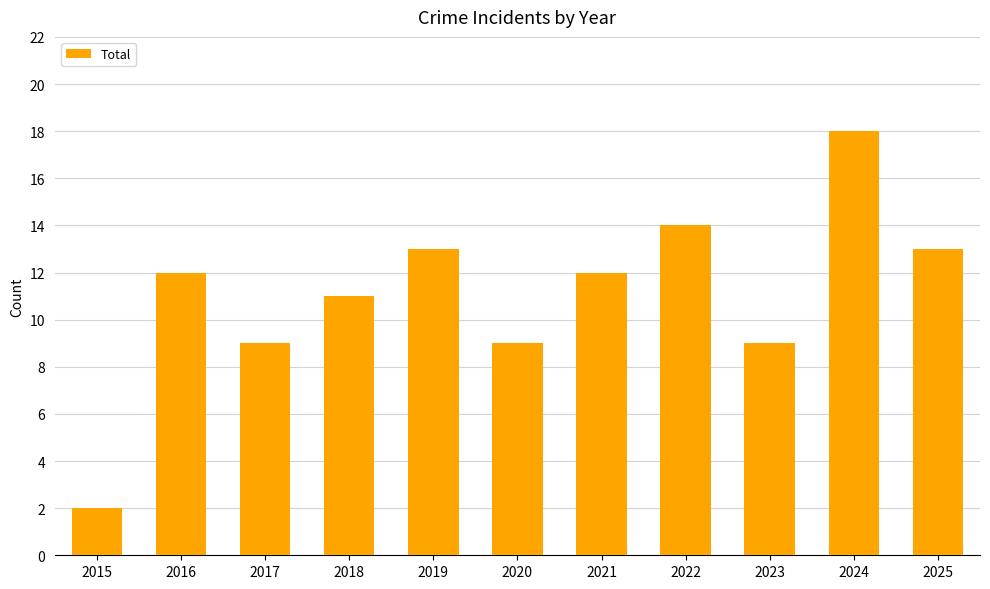

Which has a higher value, 2018 or 2025?

2025